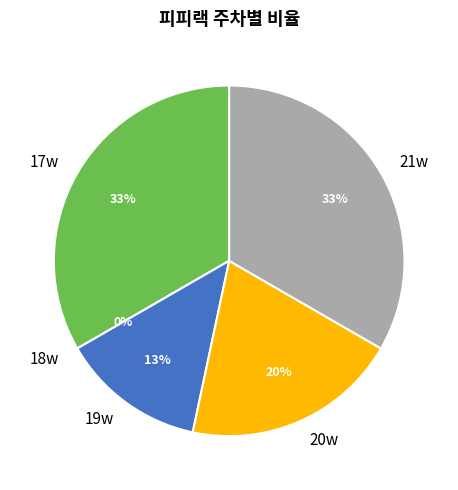

Do 18w and 21w together represent more than half of the pie?

No